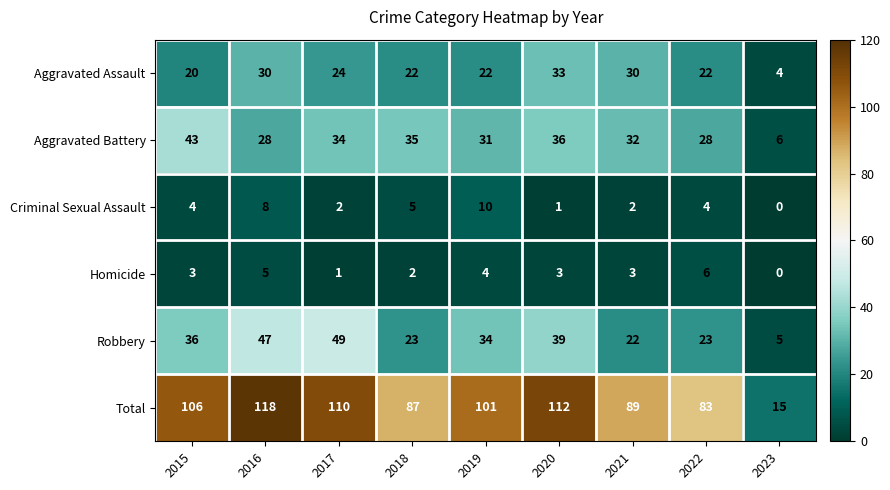

At which category does the chart reach its peak across all series?

2016